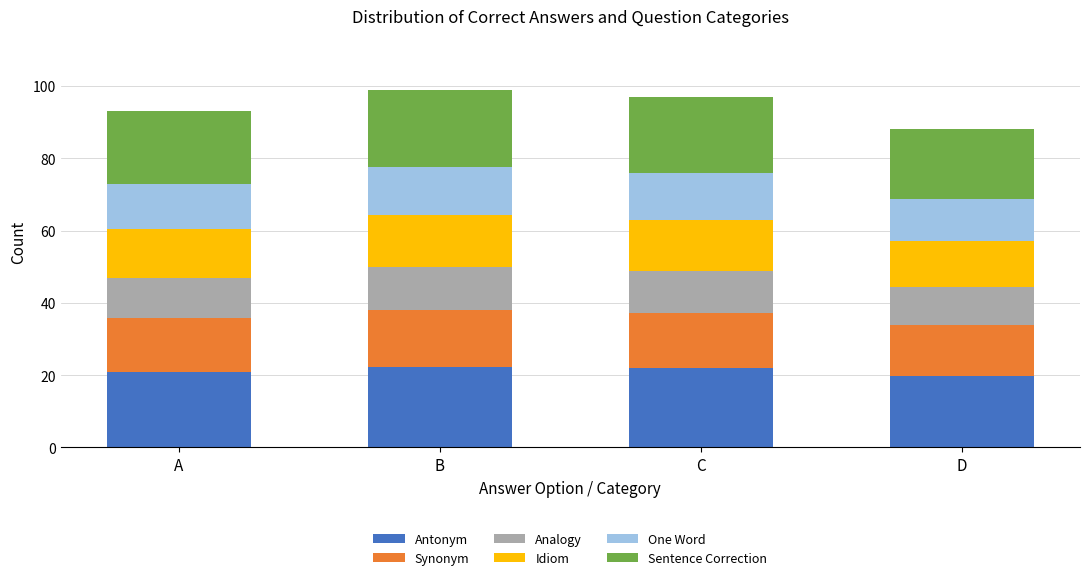

How many series are shown in this chart?

6